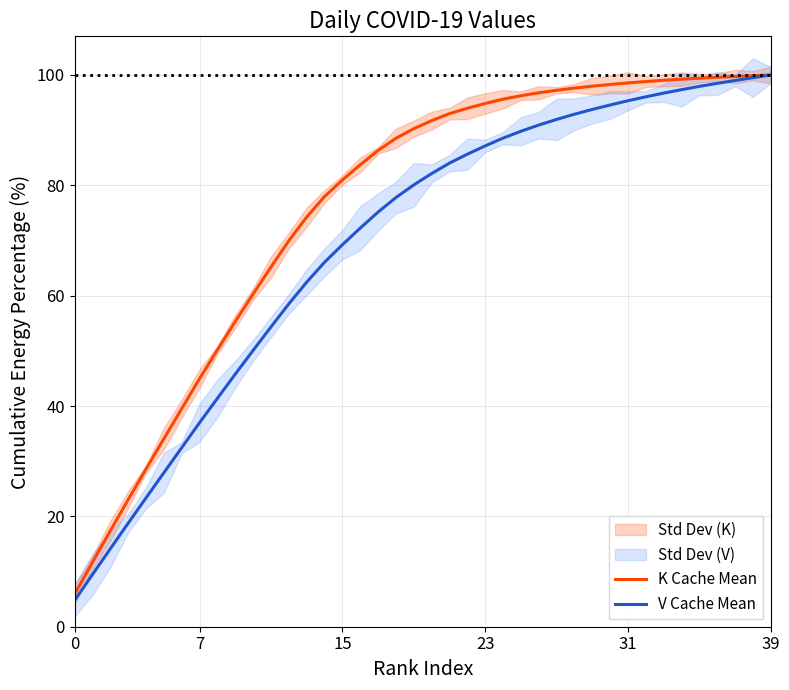

Rank the series by their average value, from highest to lowest.

K Cache Mean, V Cache Mean